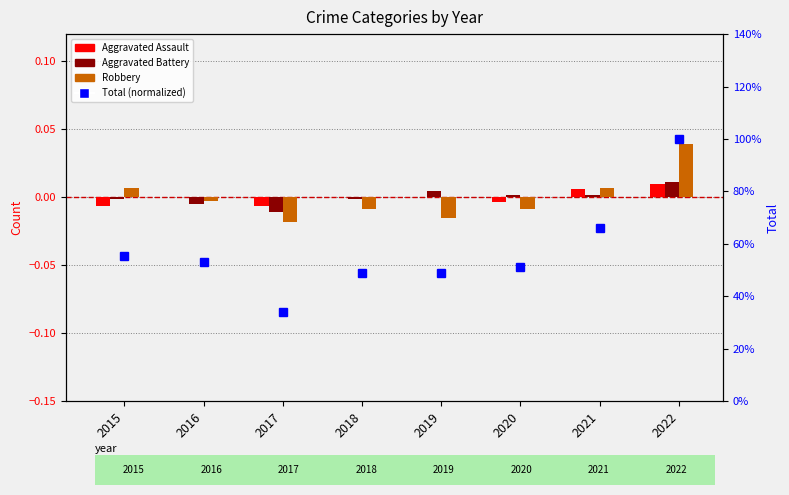

At how many categories does at least one series exceed 0?

8